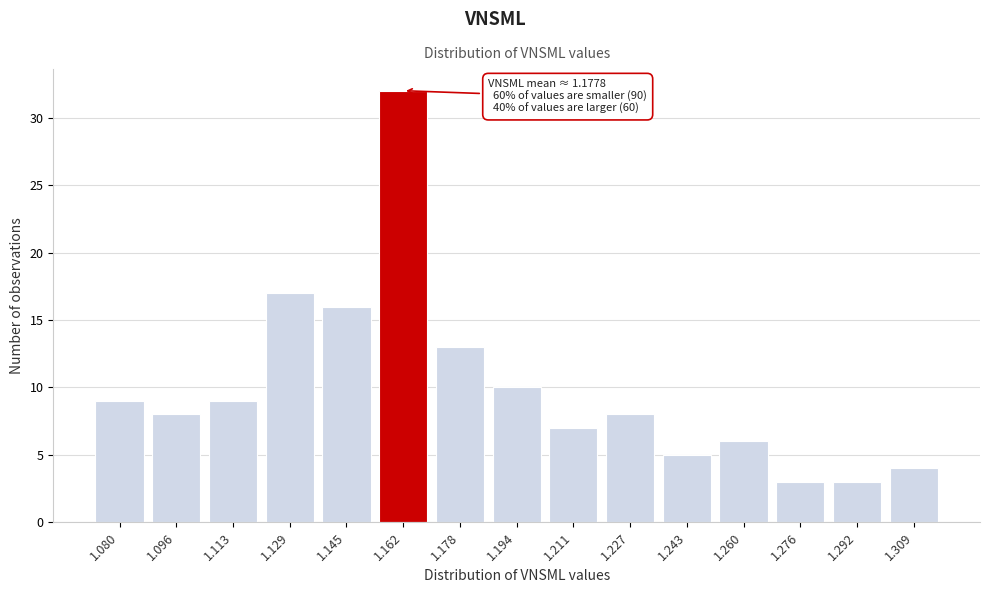

Reading right to left, list all the values displayed in this chart.

4	3	3	6	5	8	7	10	13	32	16	17	9	8	9